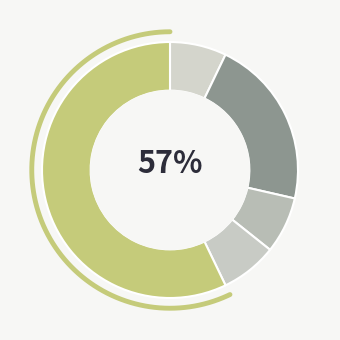

Does Aggravated Battery represent more than half of the total?

No